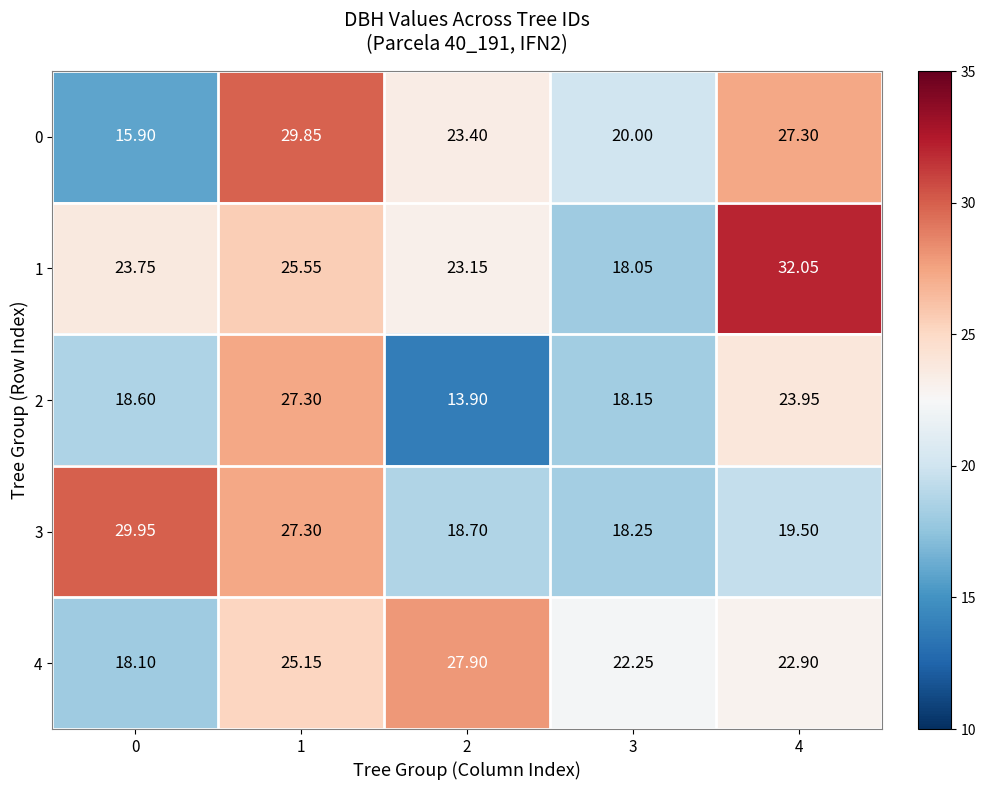

Is the value of 1 at 2 greater than the value of 3 at 1?

No